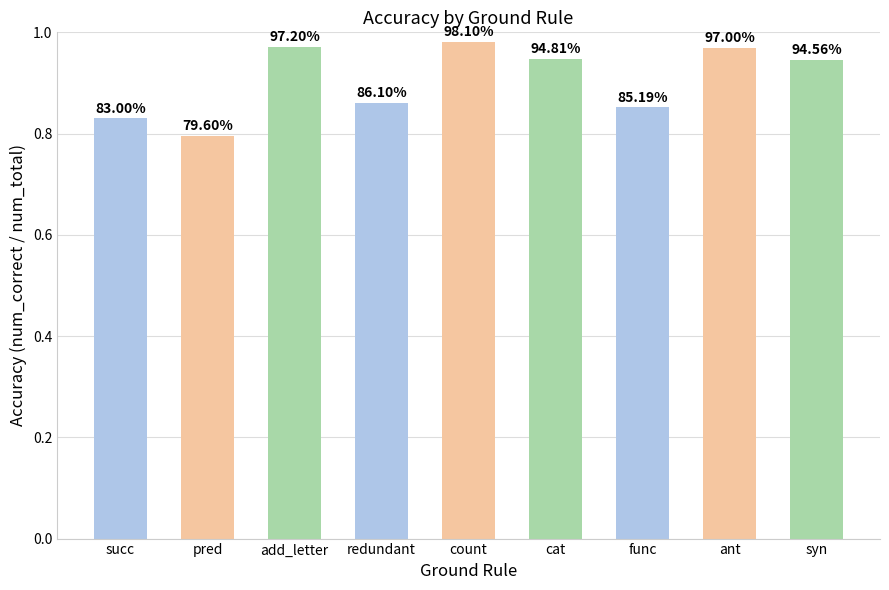

Are the bars horizontal?

No